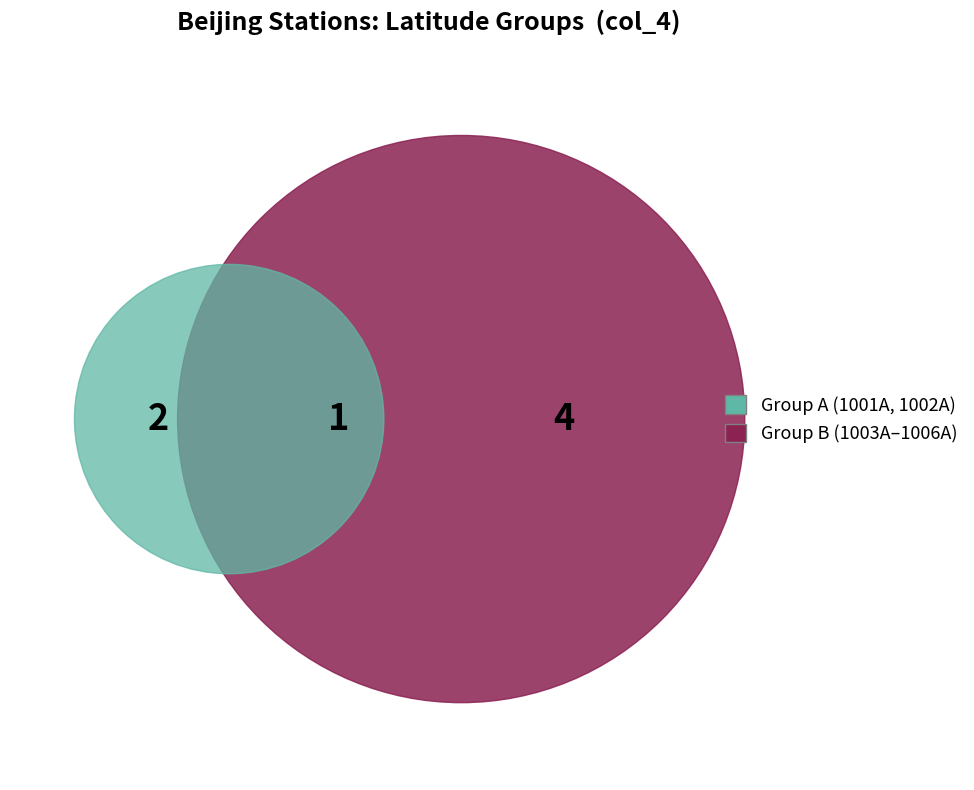

To the nearest percent, what portion does 1002A represent?

17%